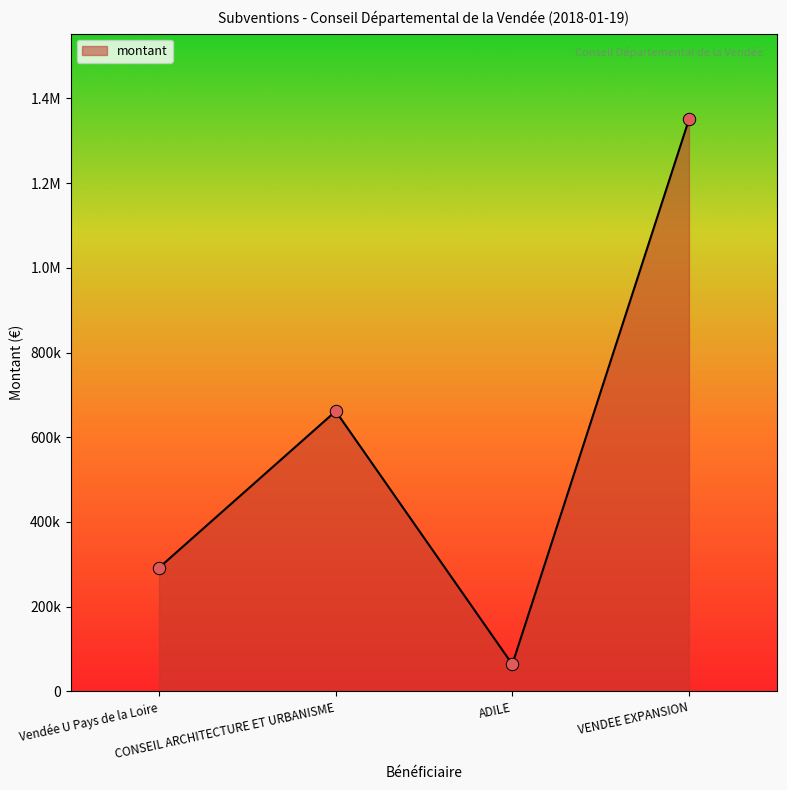

What is the change in value from Vendée U Pays de la Loire to VENDEE EXPANSION?

+1058000